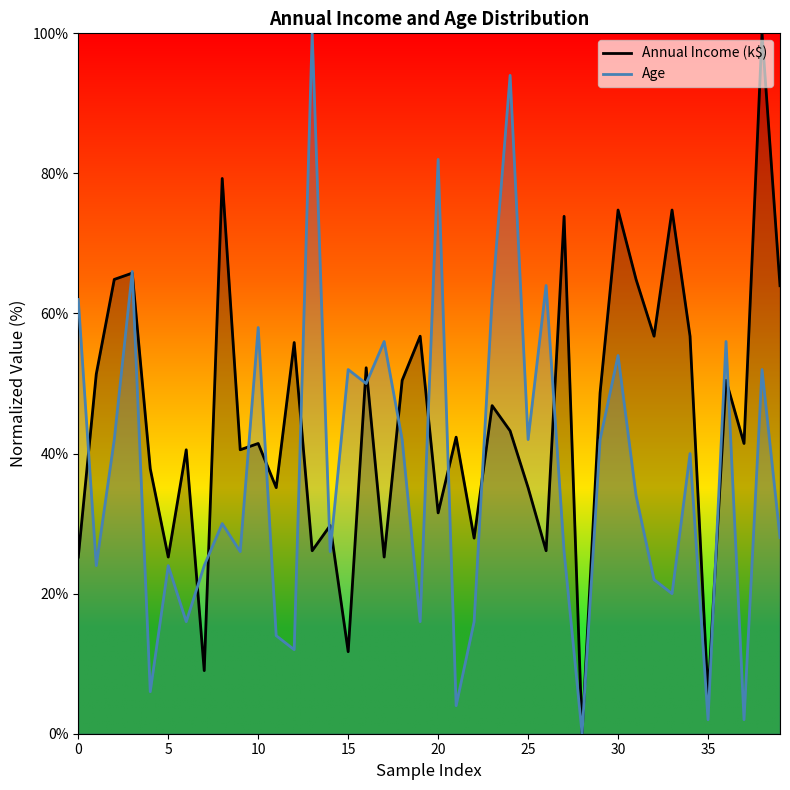

In Age, how many points are lower than both neighbors (excluding endpoints)?

14